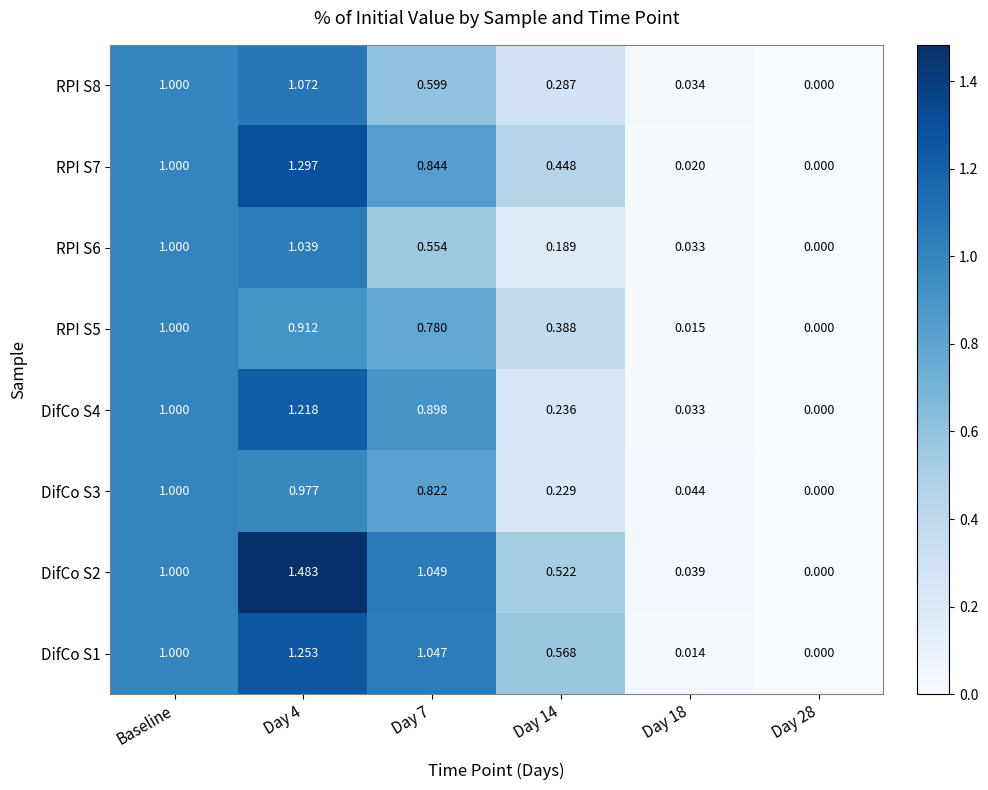

Is the value of RPI S8 at Day 14 greater than the value of DifCo S4 at Baseline?

No